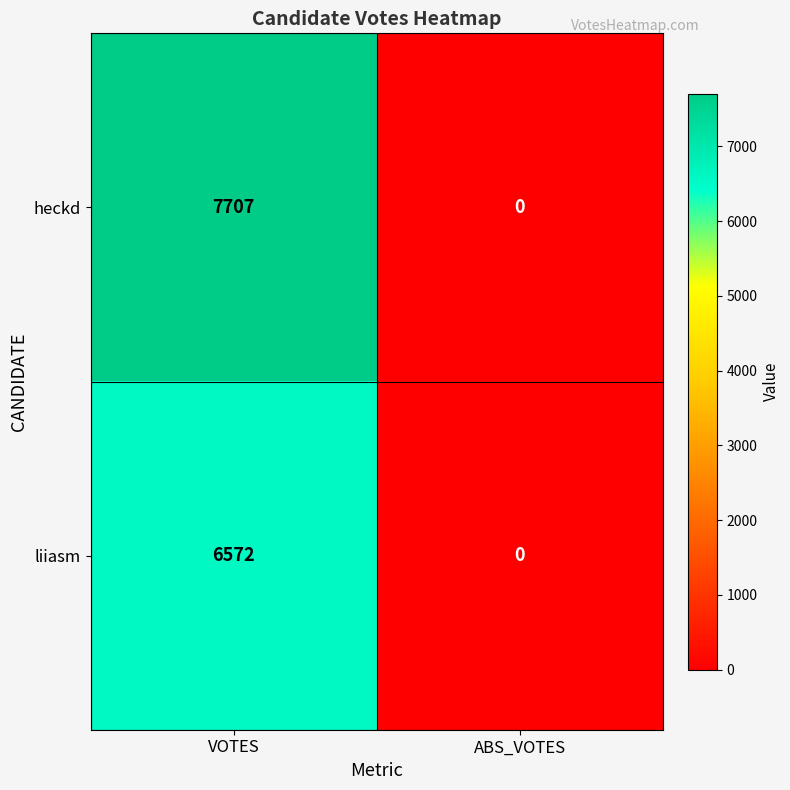

Which label corresponds to the largest value in the chart?

VOTES